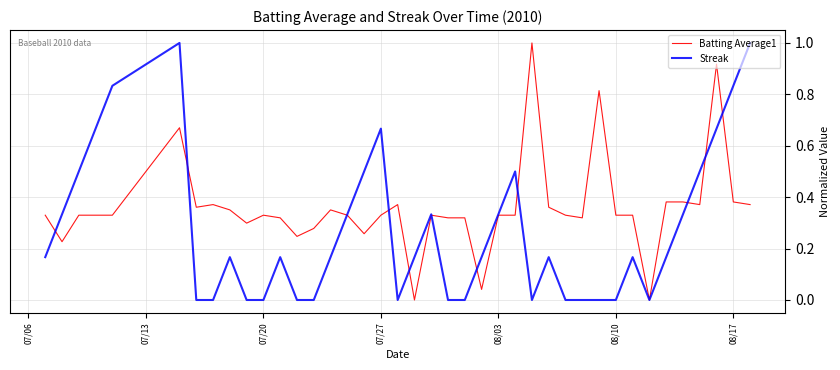

Which series has the largest total across all categories?

Batting Average1